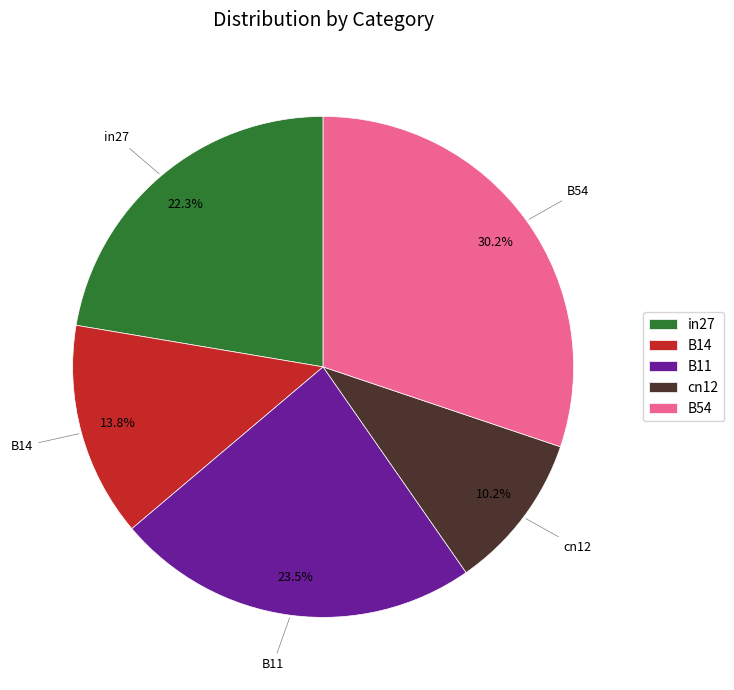

To the nearest percent, what is the difference between the largest and smallest slice percentages?

20%